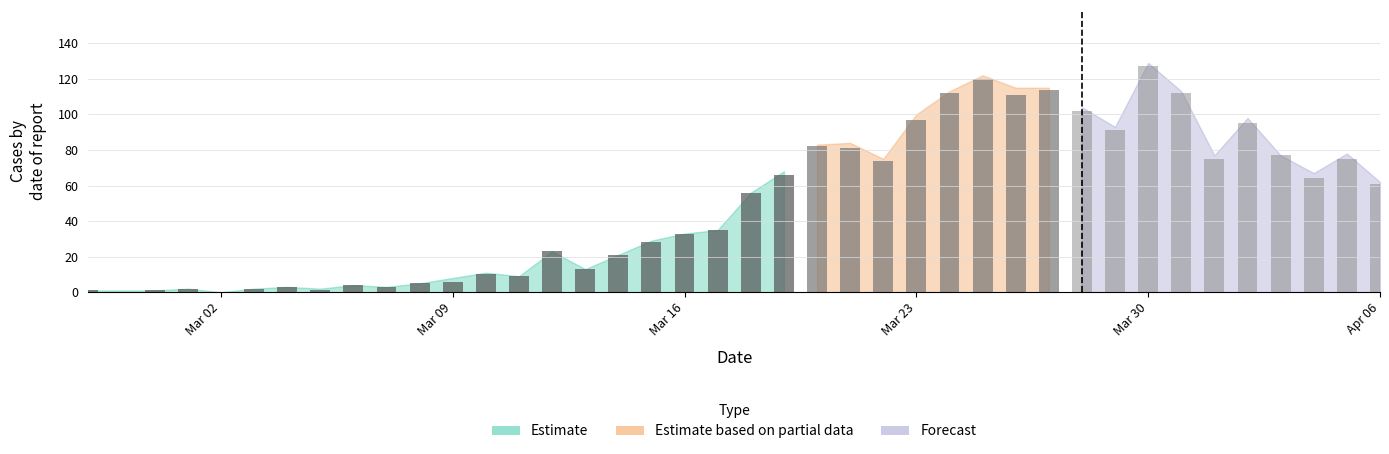

What is the difference between the maximum and minimum values in the value series?

127